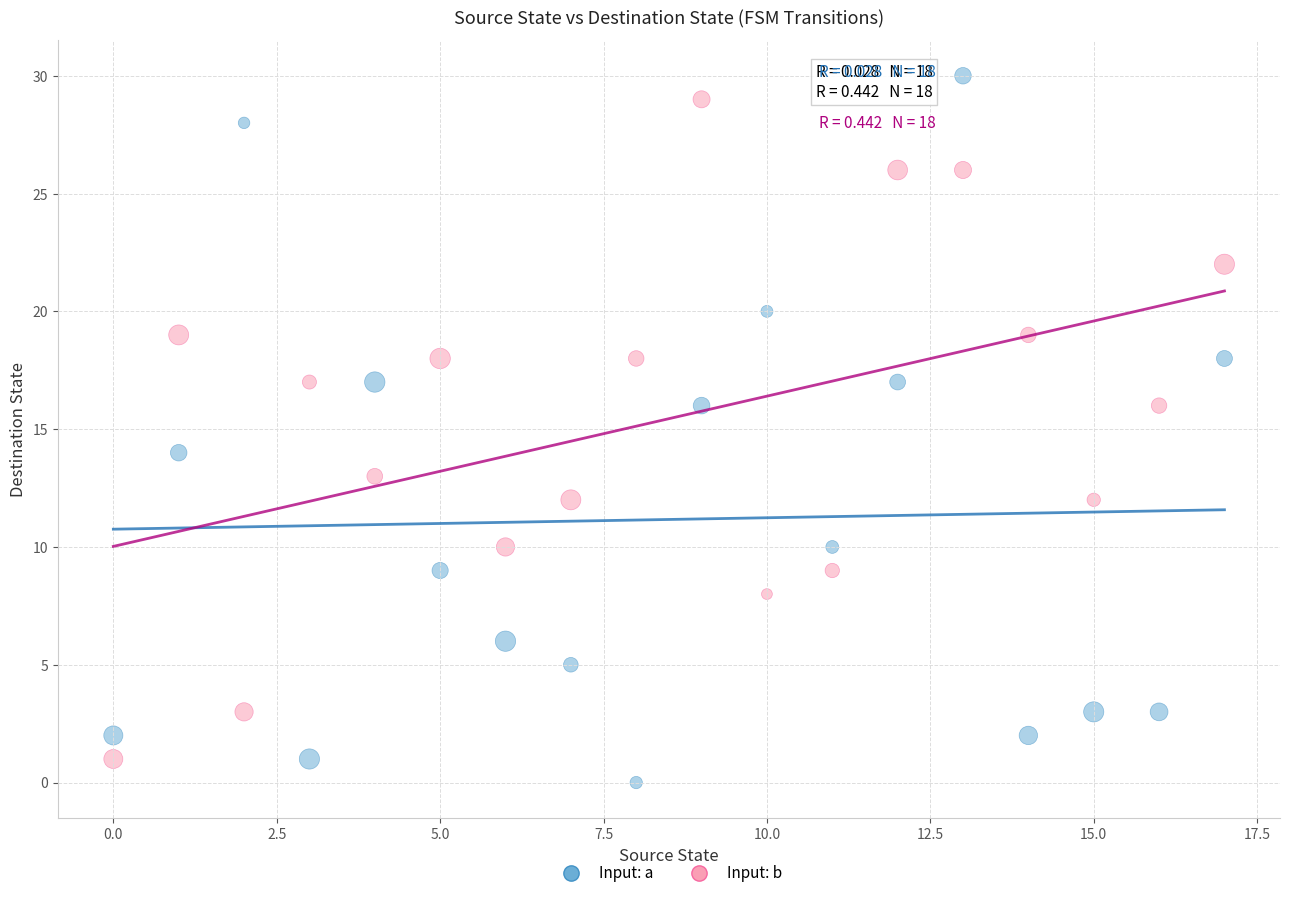

Which series has the largest Y range (max minus min)?

Input: a